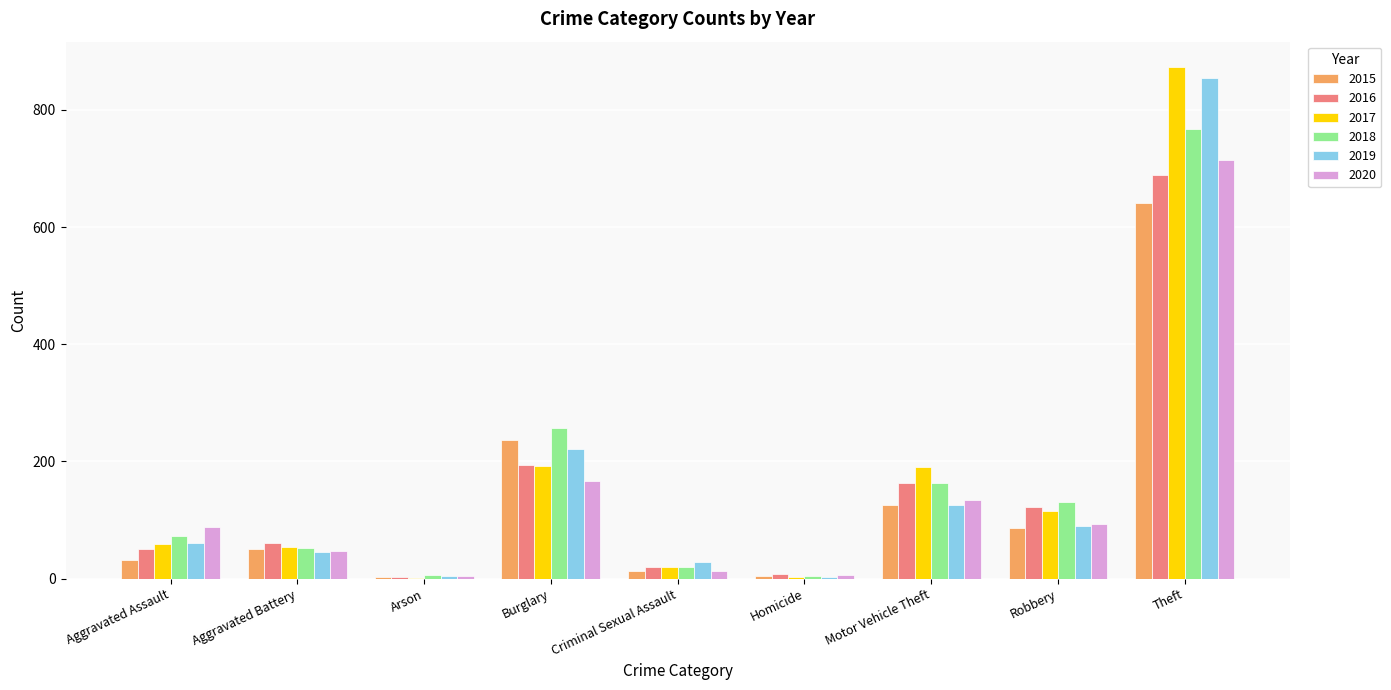

Which category has the highest value in the 2016 series?

Theft